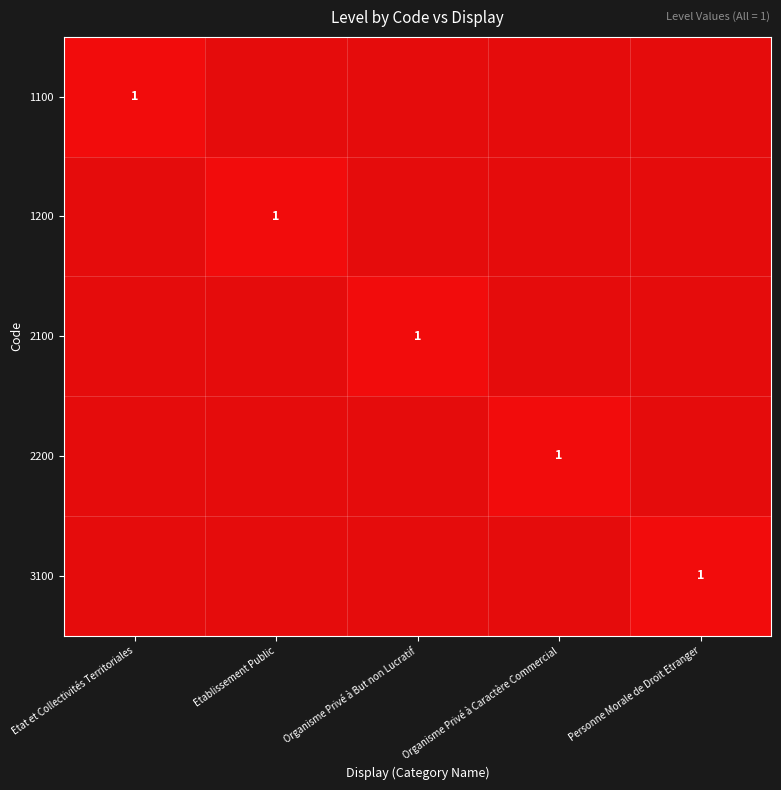

True or false: 2200 has a value of 1 at Organisme Privé à Caractère Commercial.

True